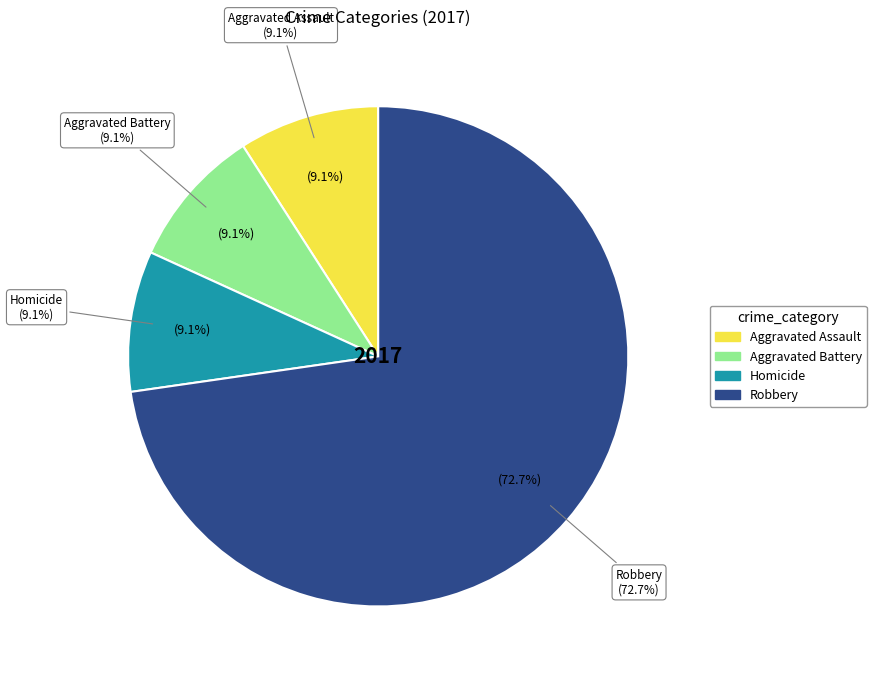

Do Aggravated Assault and Aggravated Battery together represent more than half of the pie?

No